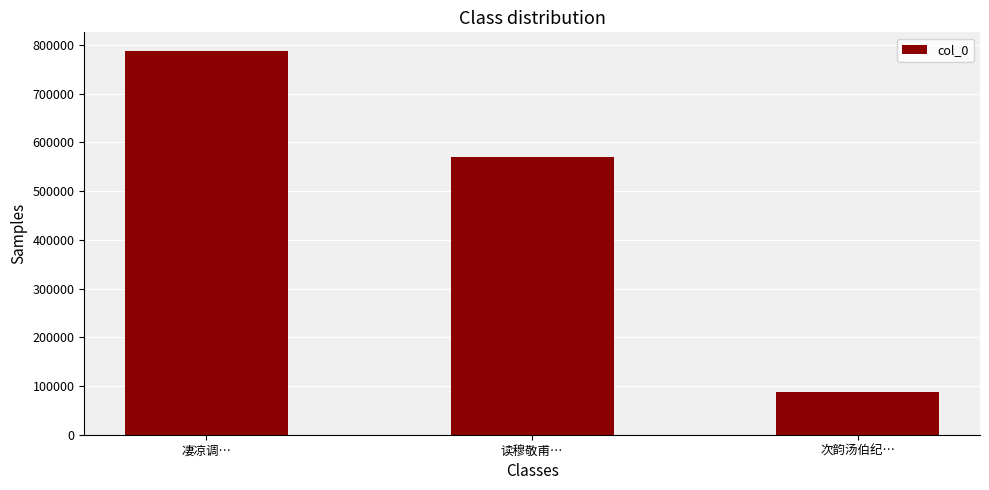

How many data points are less than 569716?

1